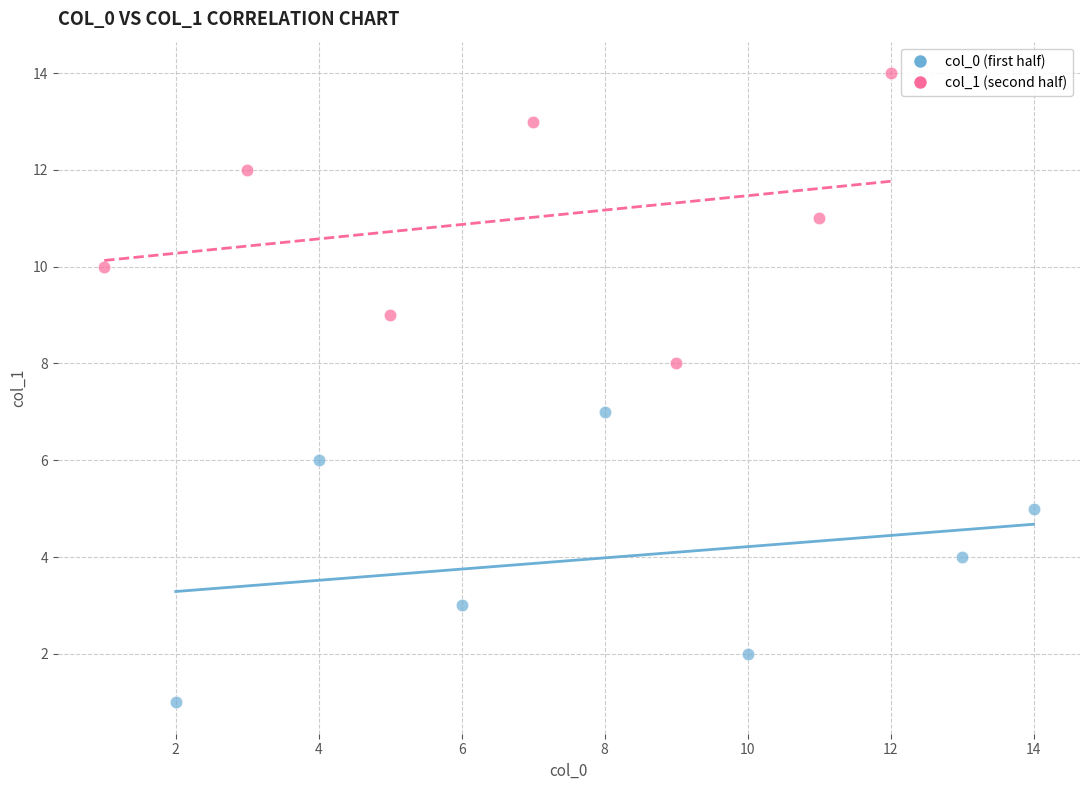

Which series contains the highest Y value?

col_1 (second half)